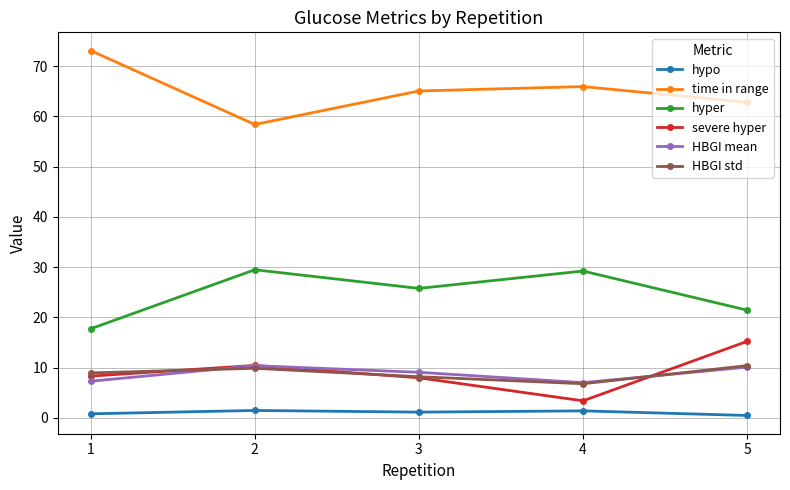

What is the maximum value shown in the chart?

73.1